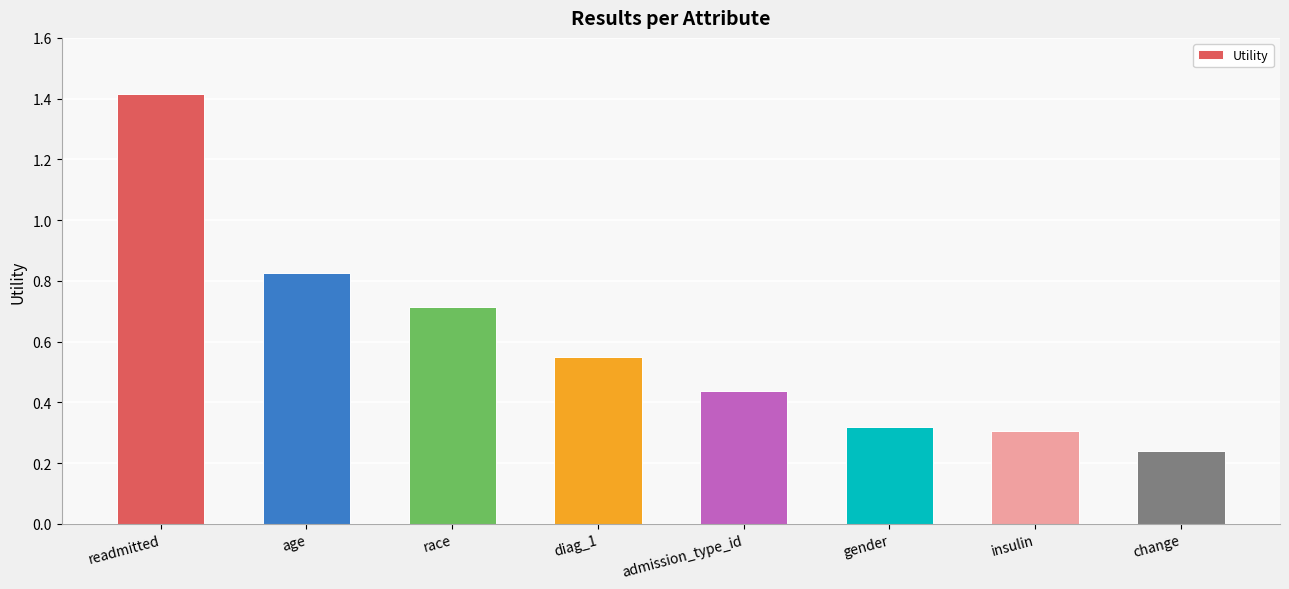

What is the change in value from readmitted to change?

-1.2